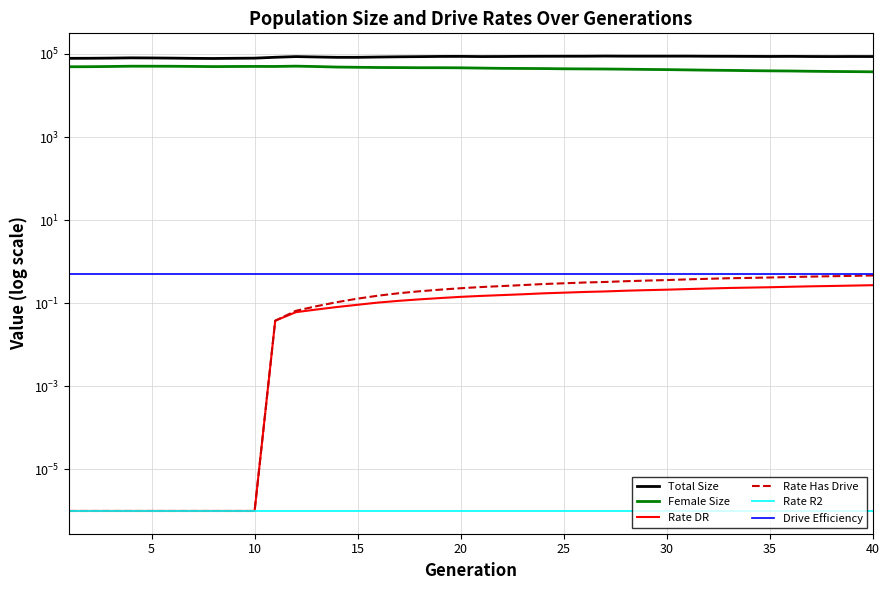

At how many categories does at least one series exceed 43806?

40